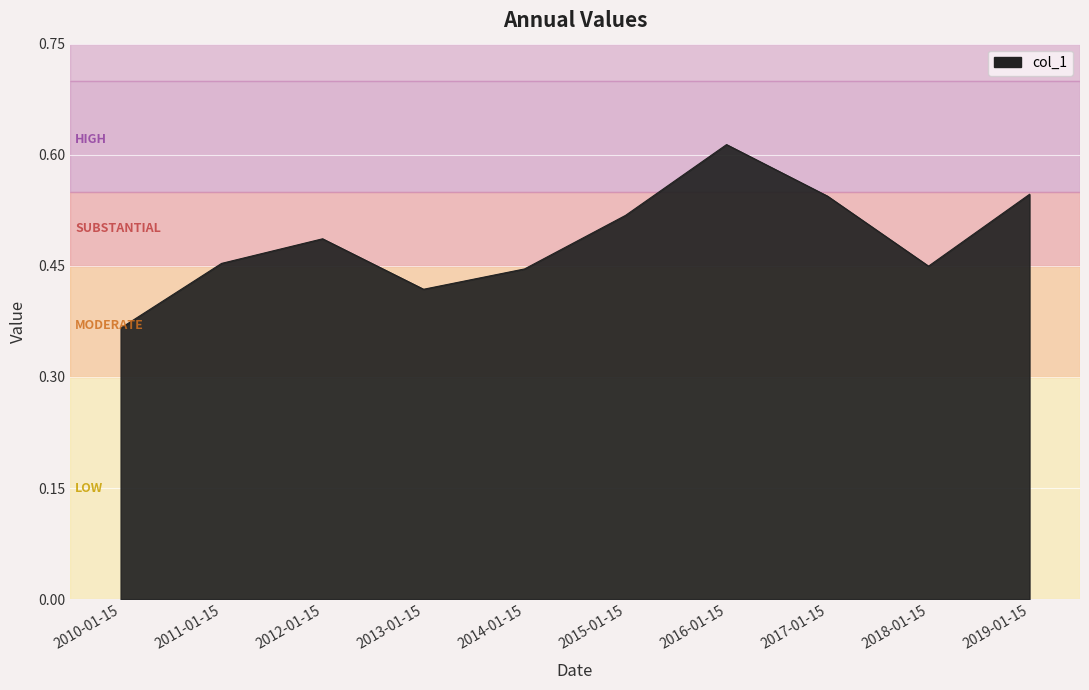

Which has a higher value, 2013-01-15 or 2016-01-15?

2016-01-15